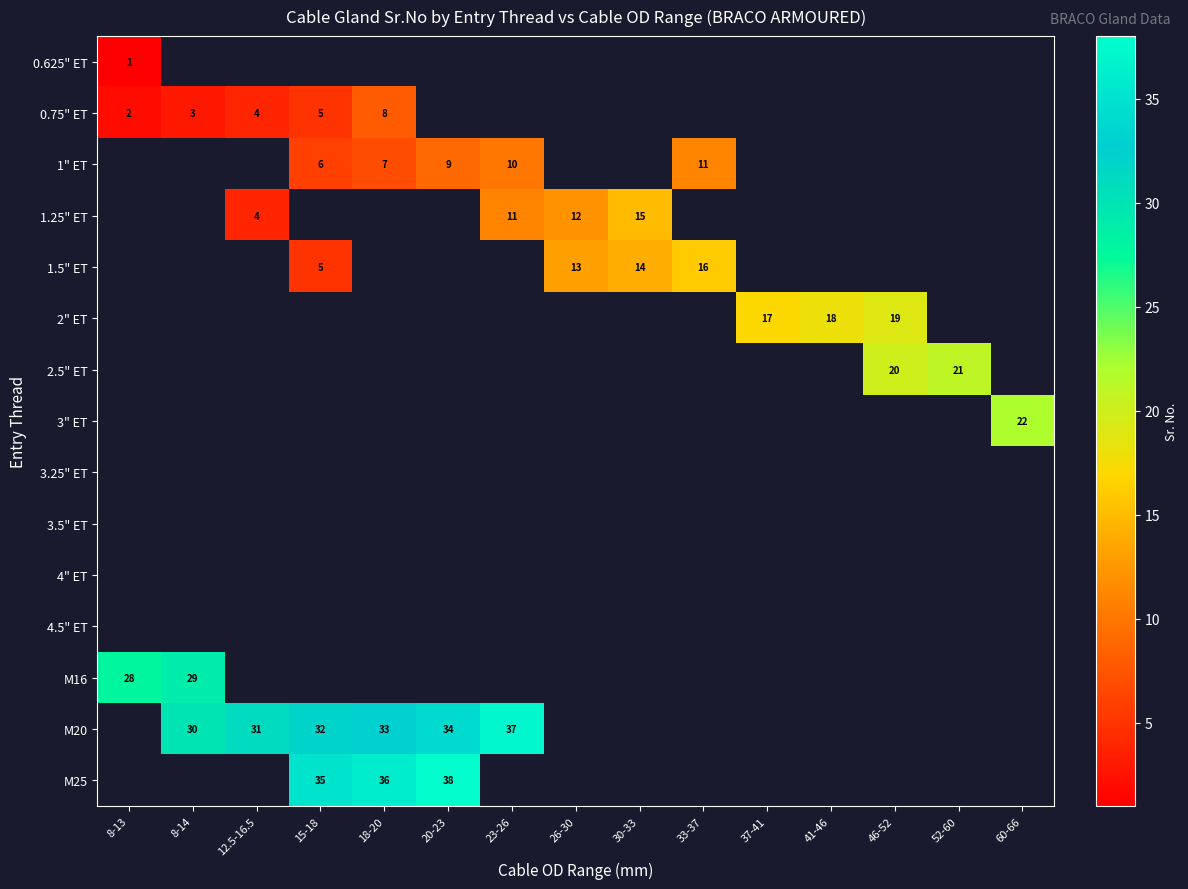

The 1" ET series shows 11 at 33-37. True or false?

True